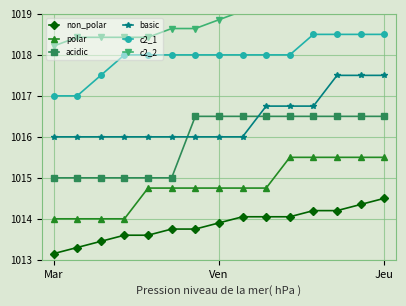

What is the difference between the maximum and second lowest values in the c2_1 series?

1.5